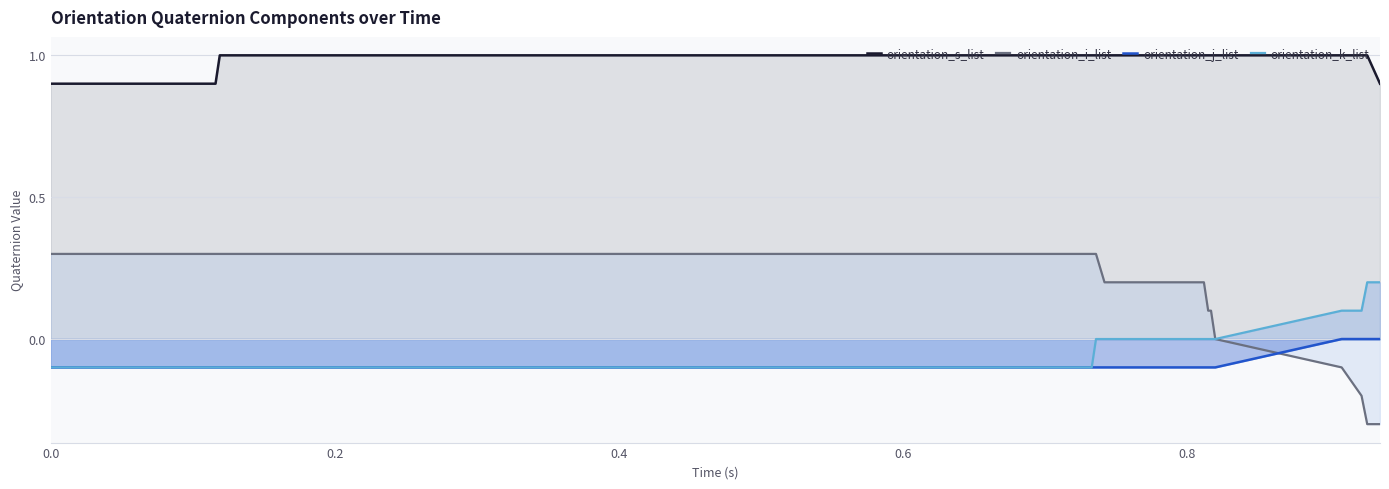

Does the chart have visible grid lines?

Yes